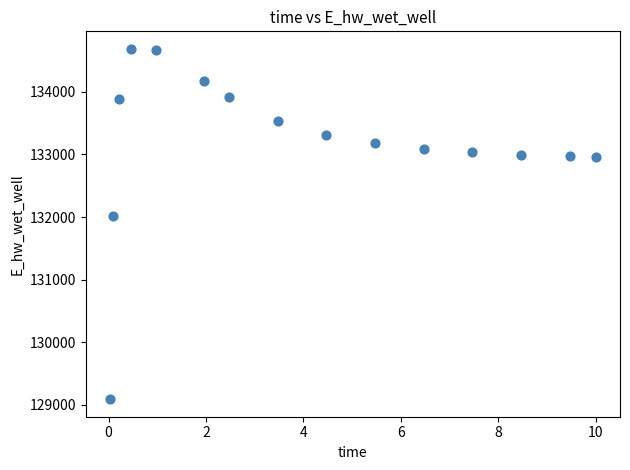

What is the range of Y values (max minus min)?

5594.2